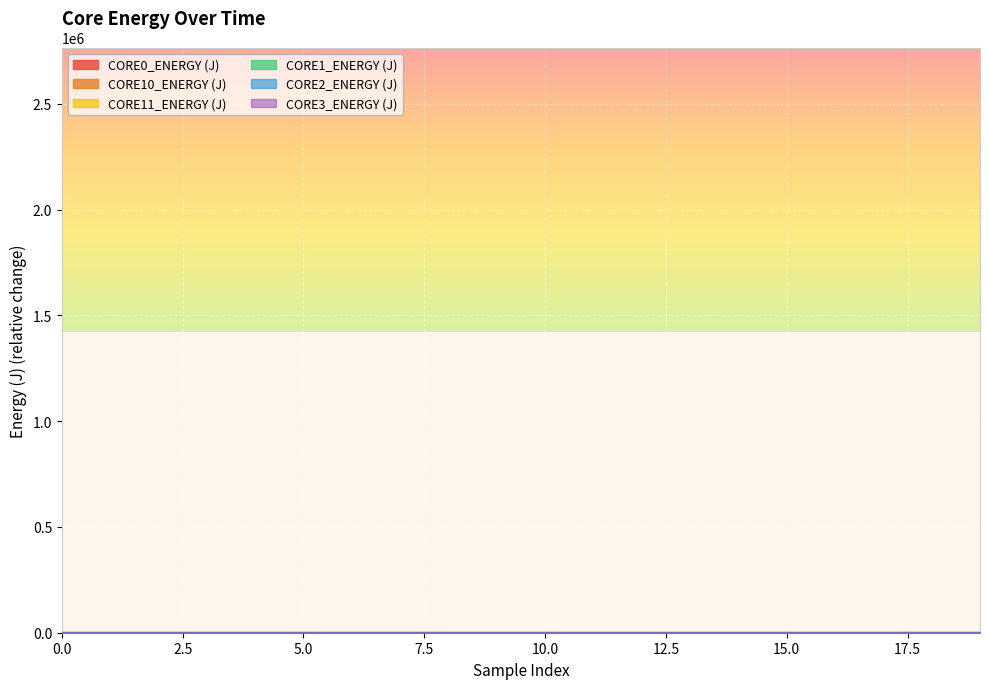

At which category is the sum across all series the highest?

19